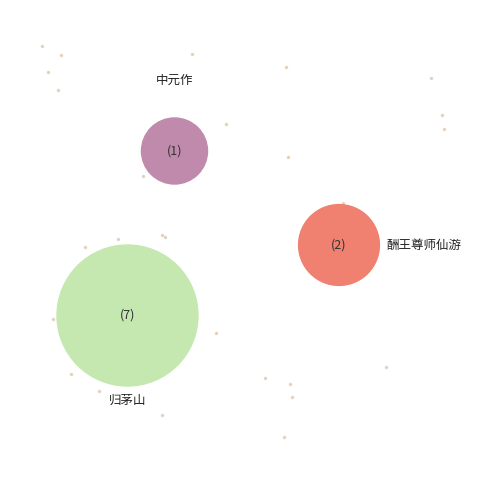

How many slices are in this pie chart?

3